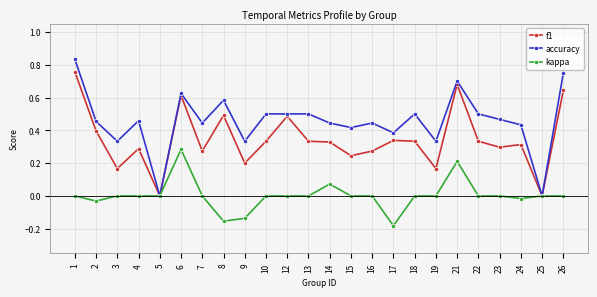

Rank the series by their average value, from lowest to highest.

kappa, f1, accuracy